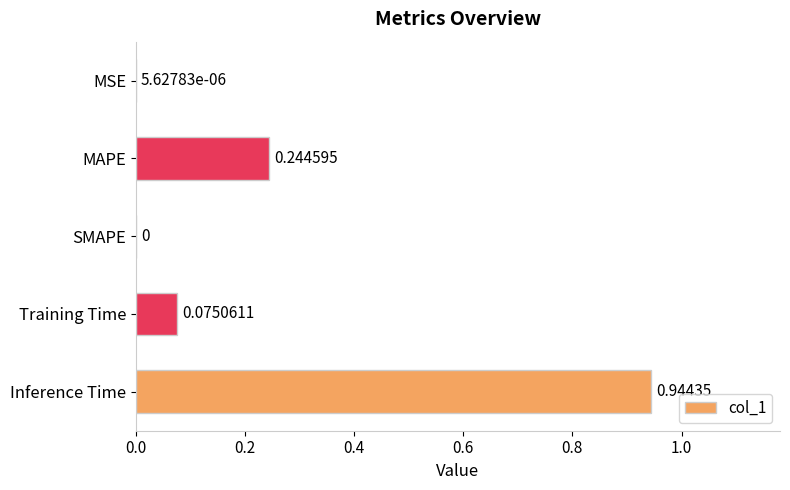

Are the bars grouped side by side (vs. stacked)?

No